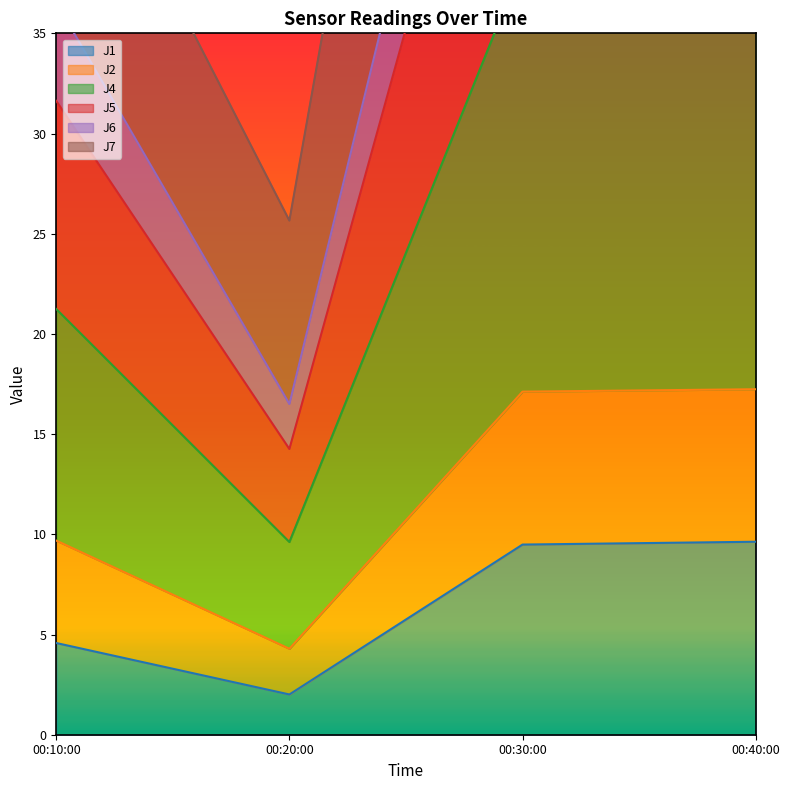

The J1 series shows 2.7 at 00:40:00. True or false?

False